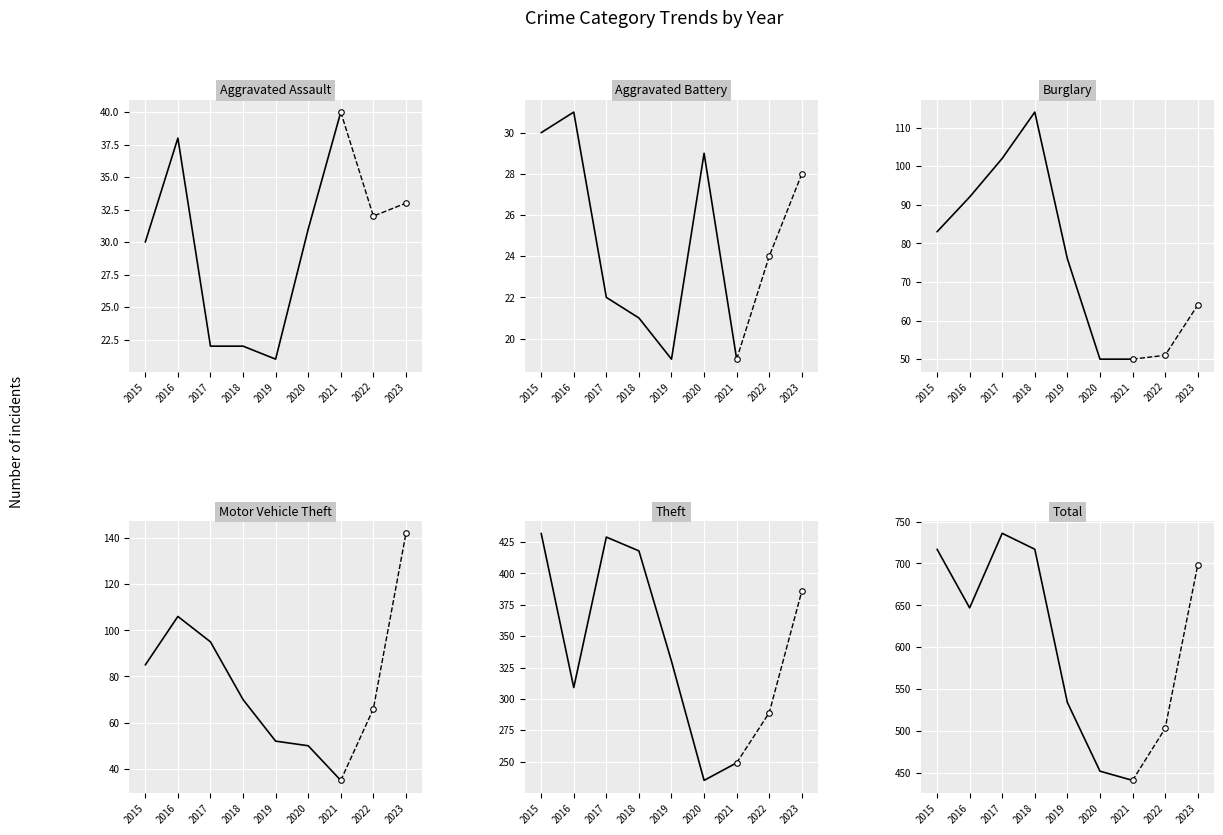

What is the highest value of the Total series?

736